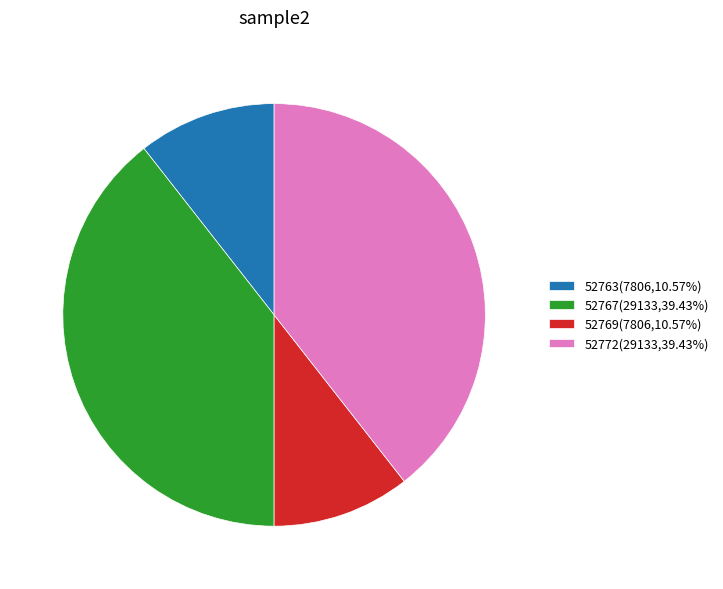

Does any single category account for the majority?

No